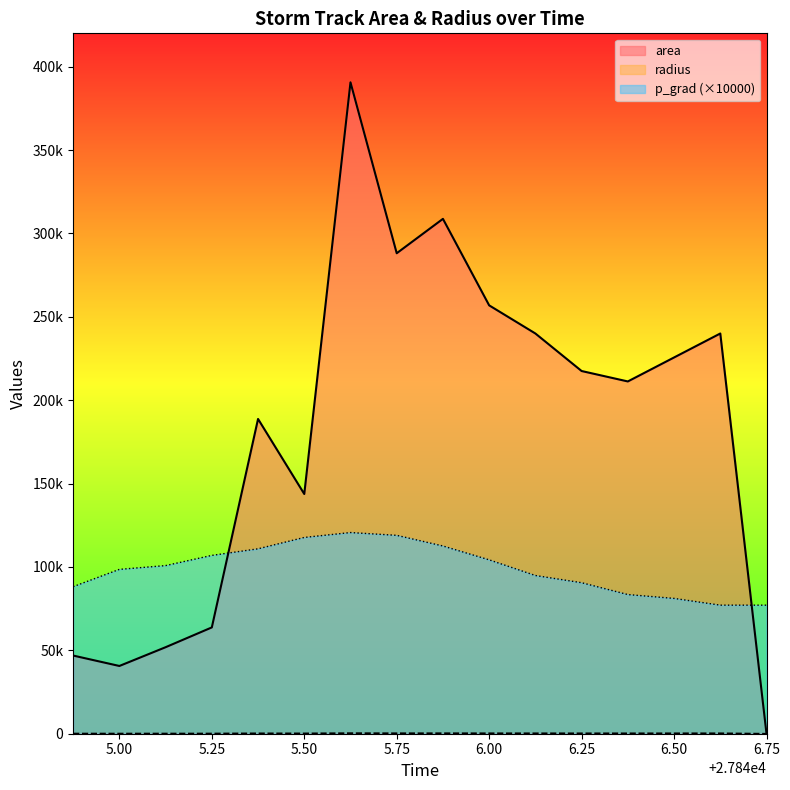

How many data points in area are above 217500?

7